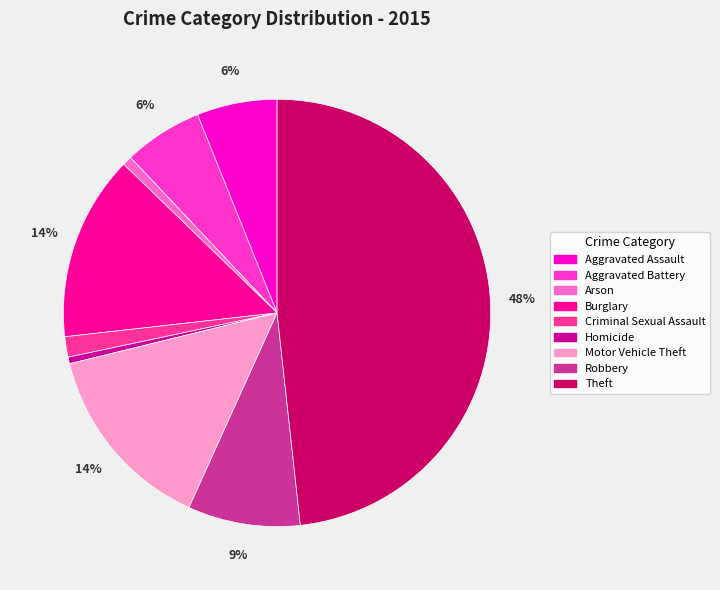

Count the number of slices in the pie.

9